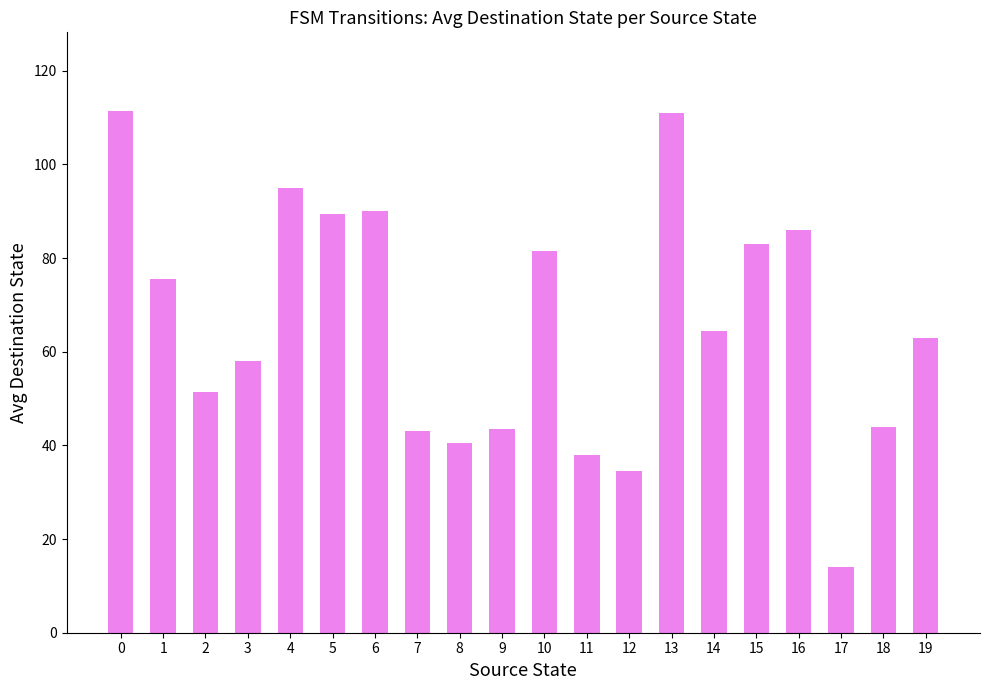

What is the approximate value at 6?

90.0